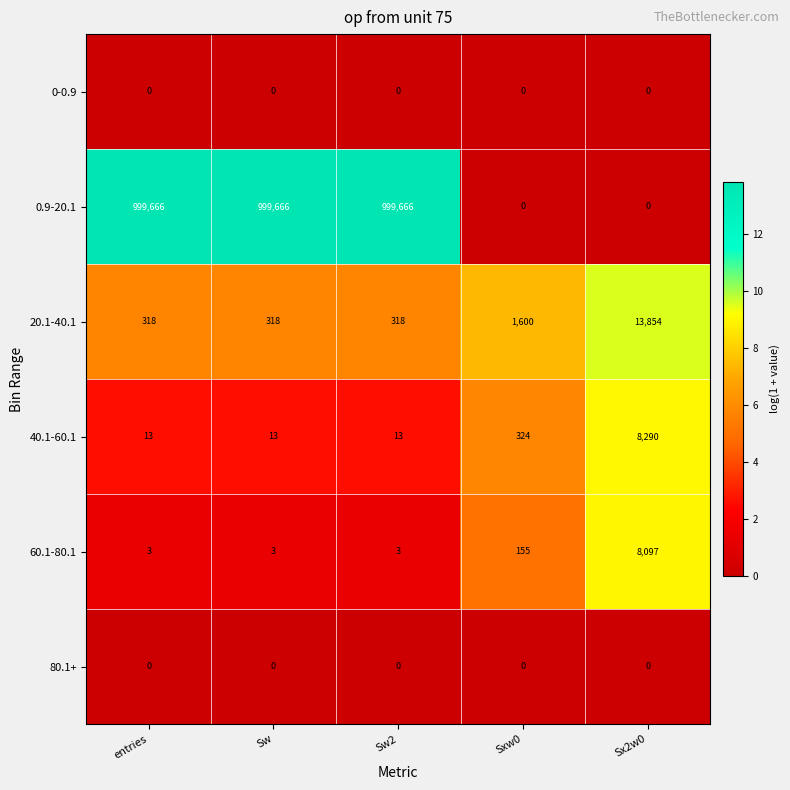

What is the highest value of the 40.1-60.1 series?

8290